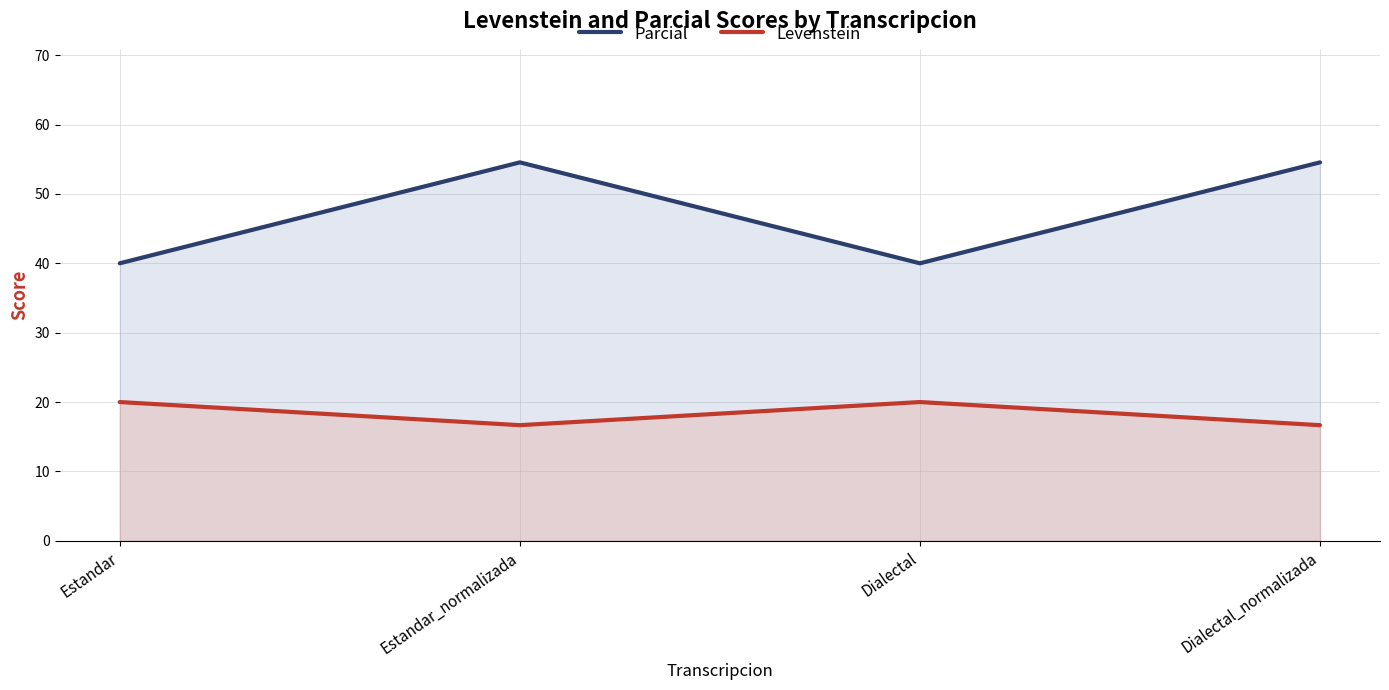

What is the spread (max minus min) of values at Estandar?

20.0